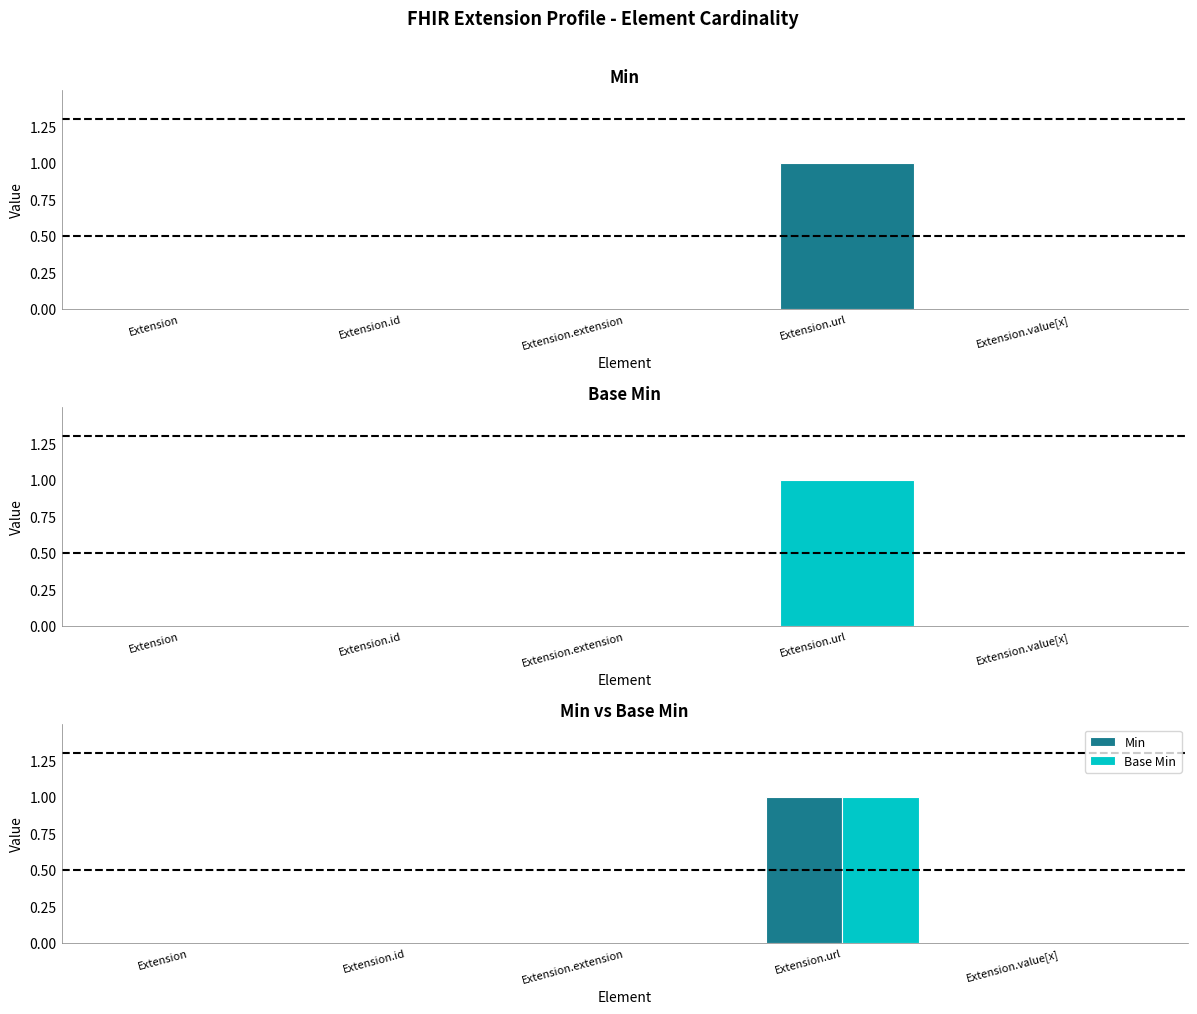

Rank the categories by Min value from highest to lowest.

Extension.url, Extension, Extension.id, Extension.extension, Extension.value[x]